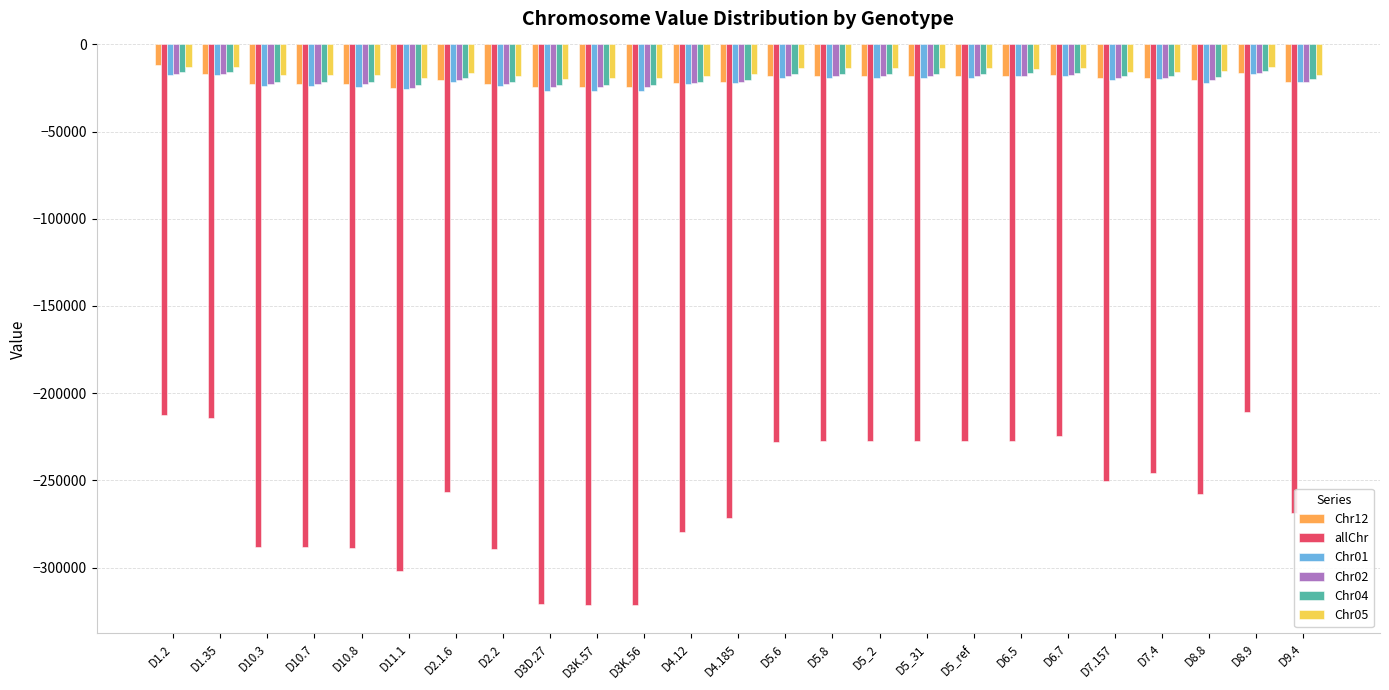

How many data points in Chr12 are less than -20242?

12